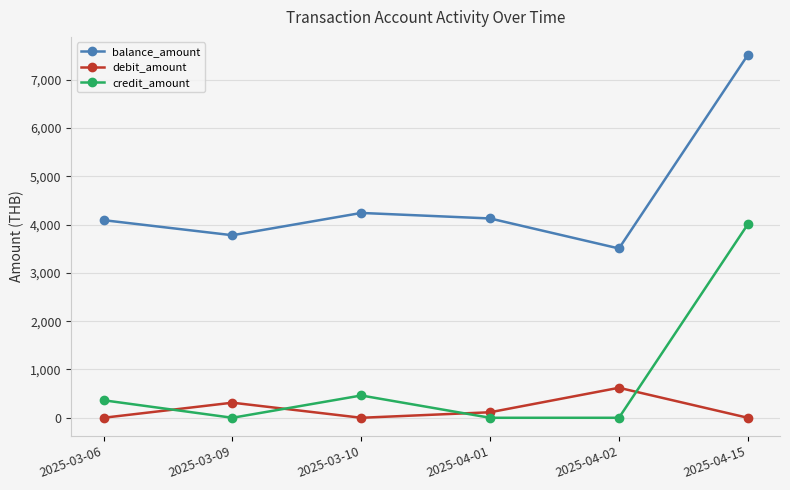

What position from the right is 2025-04-02?

2